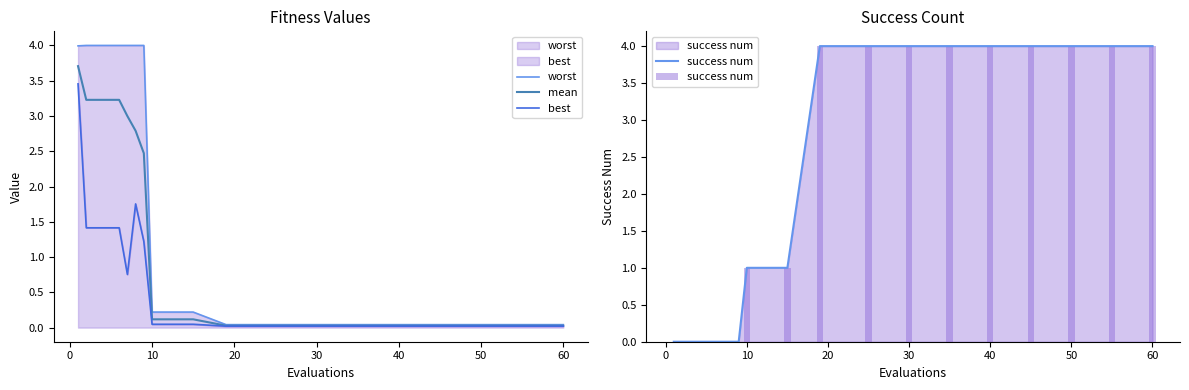

How many values in the success num series exceed 1?

9